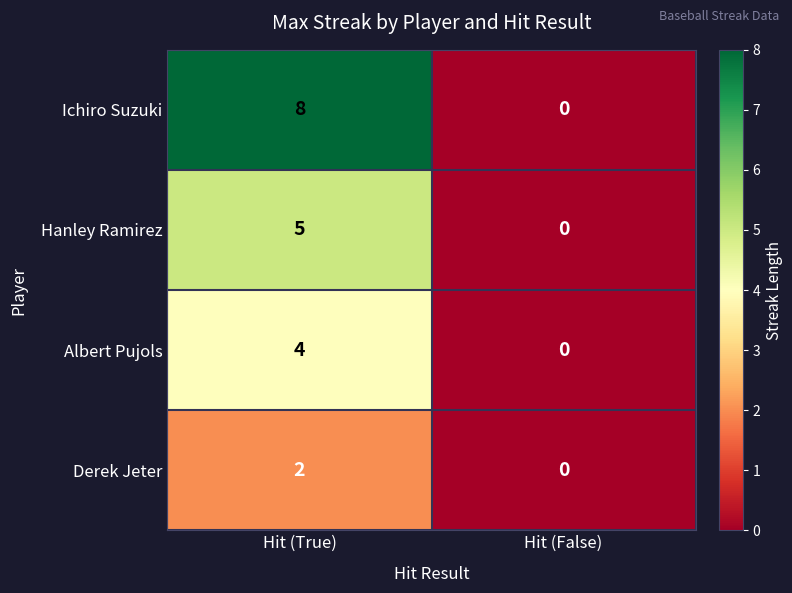

Which series has the largest range (max minus min)?

Ichiro Suzuki